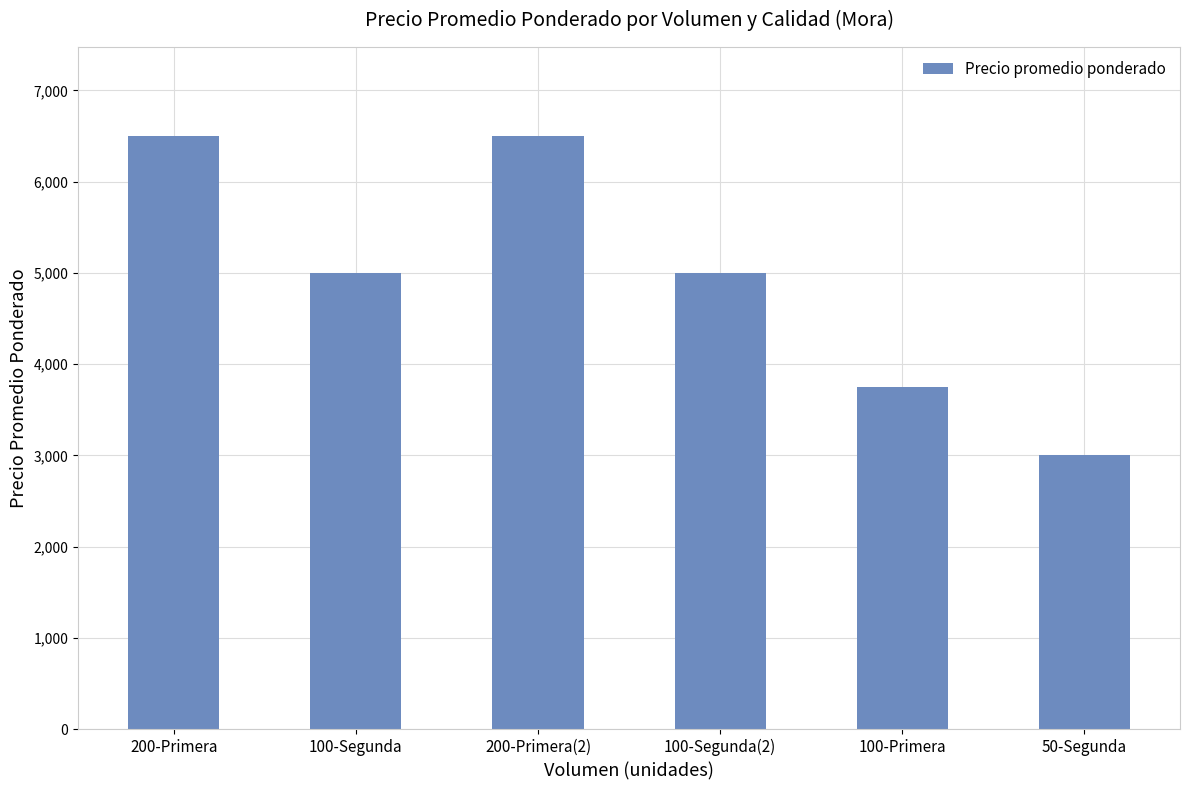

Which category has the lowest value across all series?

50-Segunda